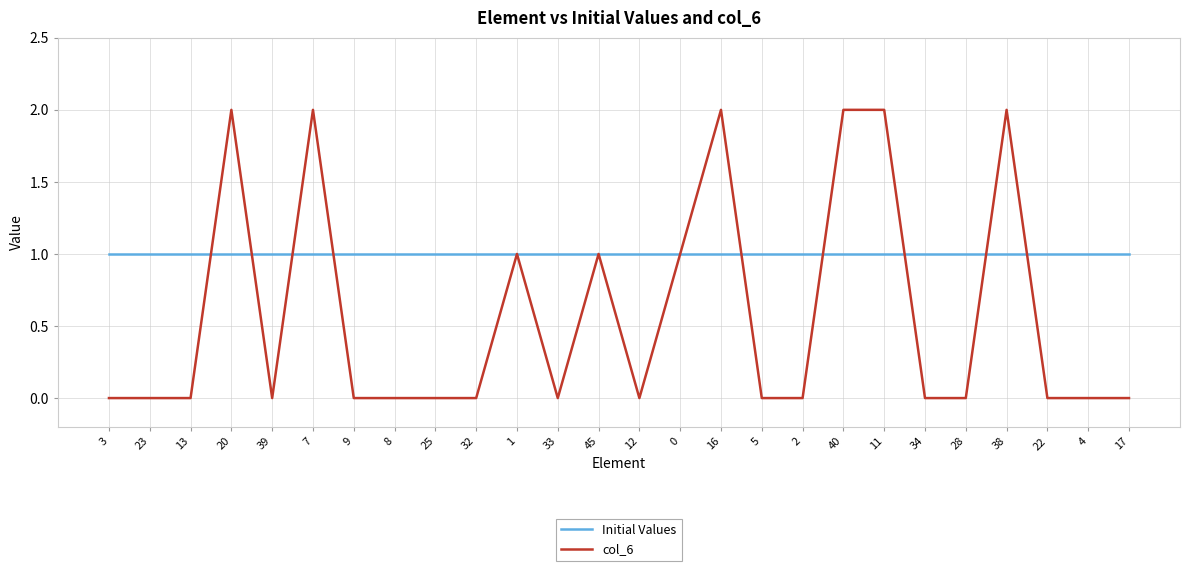

What is the greatest value displayed?

2